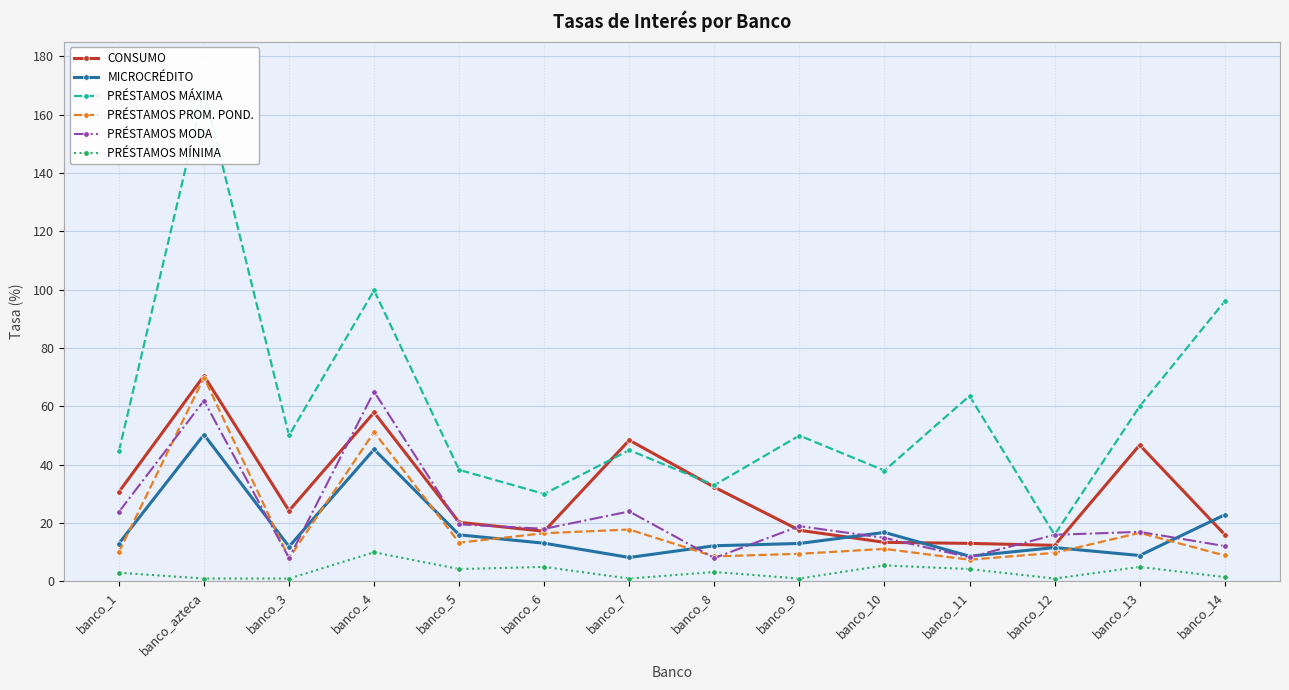

Which series has the widest spread of values?

PRÉSTAMOS MÁXIMA